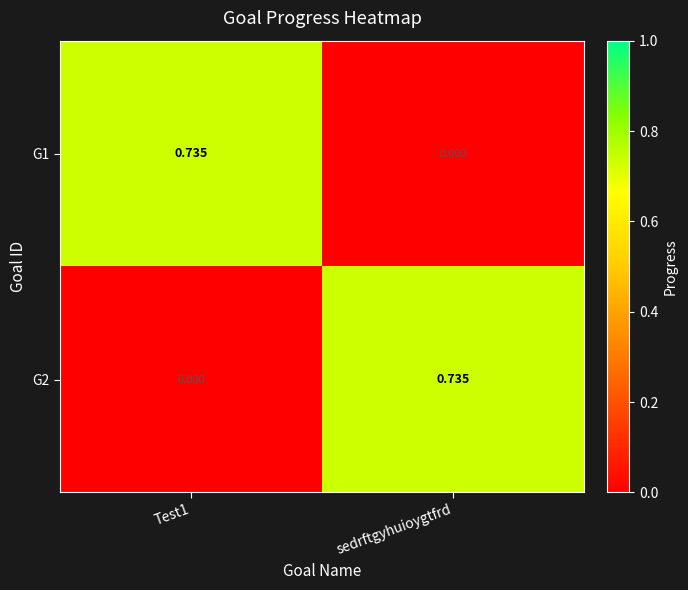

Is the value of G2 at Test1 greater than the value of G1 at Test1?

No